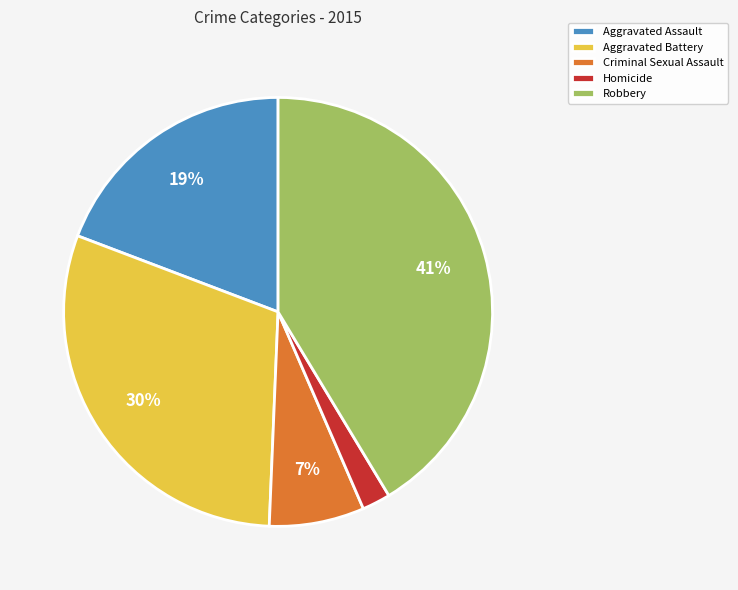

To the nearest percent, what is the combined percentage of Aggravated Battery and Aggravated Assault?

49%